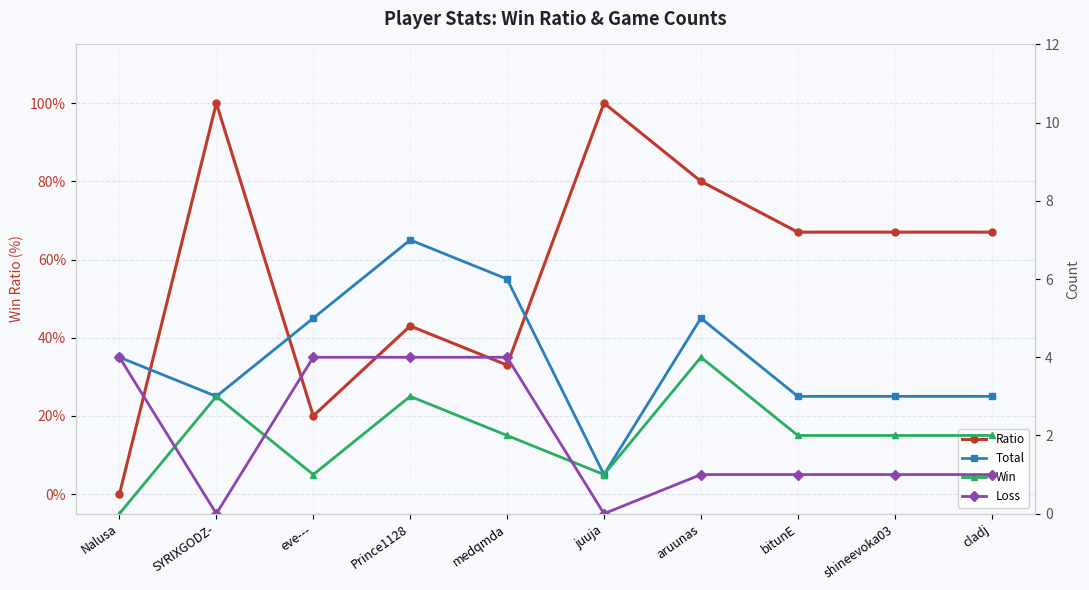

Which series has the largest range (max minus min)?

Ratio